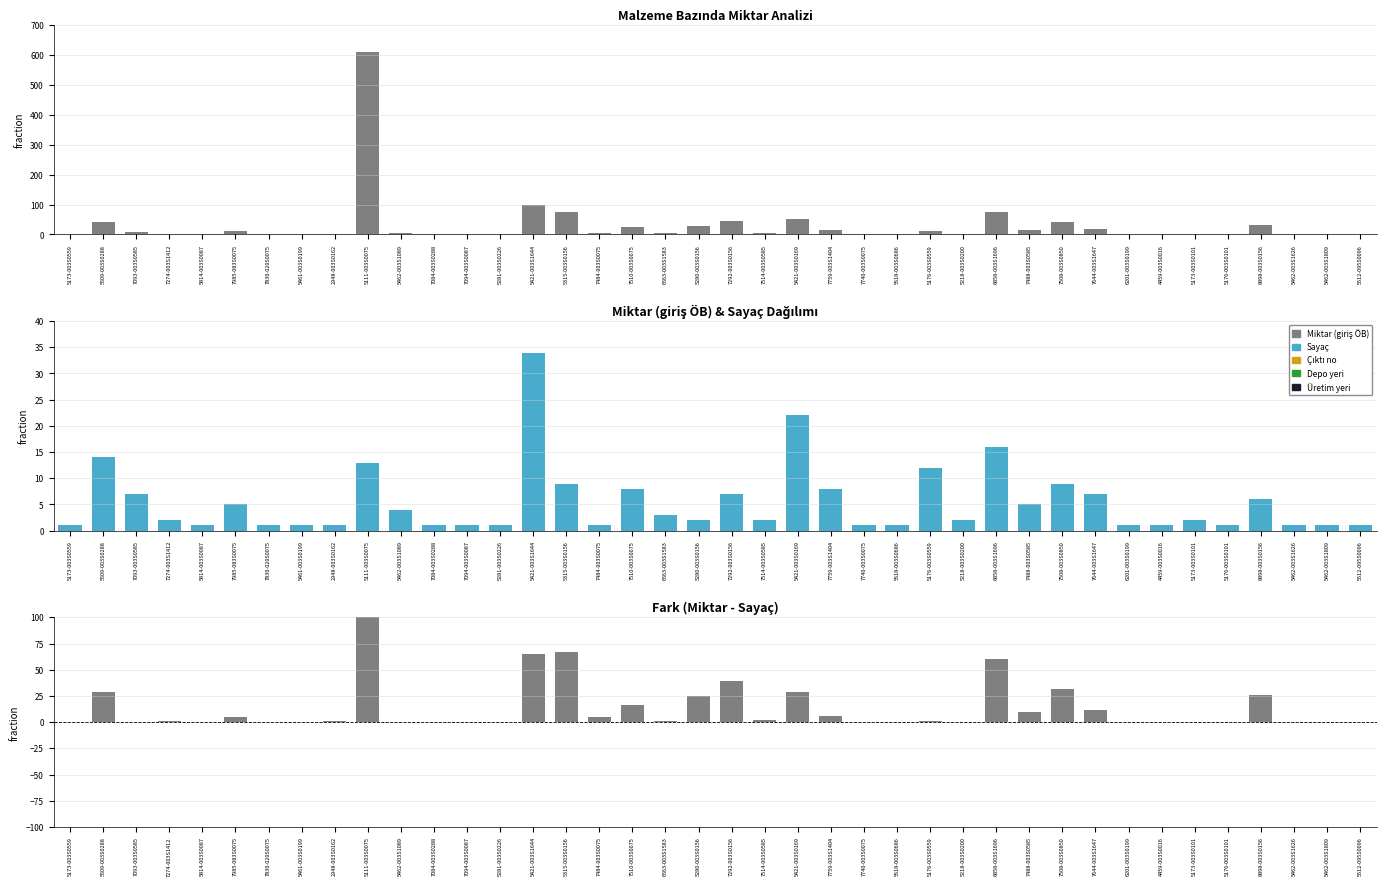

What is the difference between the Miktar (giriş ÖB) values at 5509-003S0288 and 7084-003S0288?

29